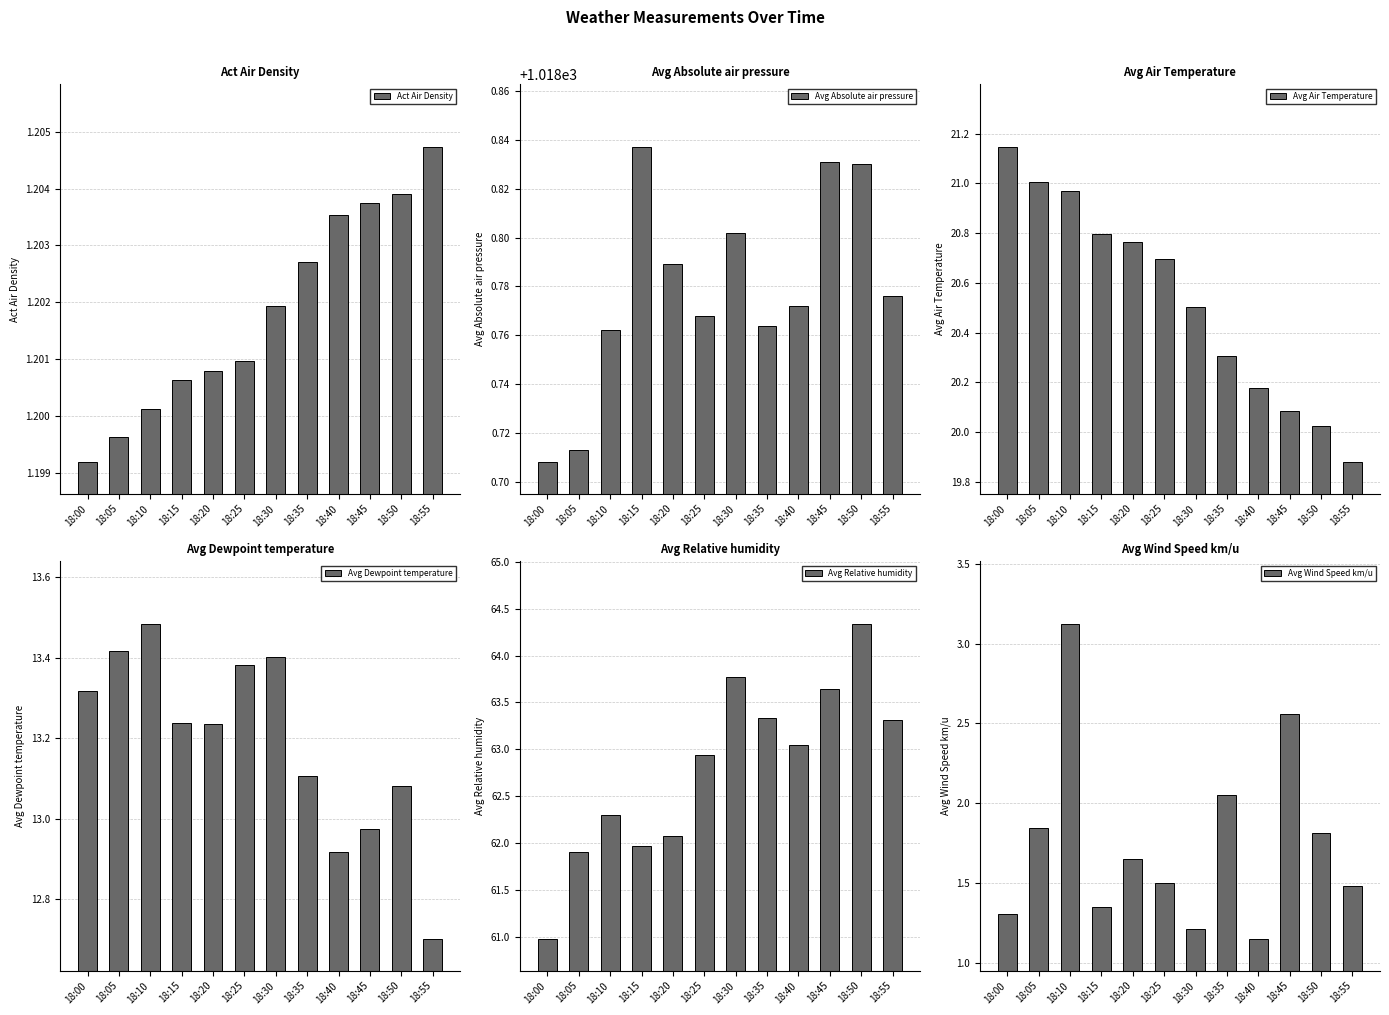

What is the value of the Act Air Density bar at the 5th from the left?

1.2